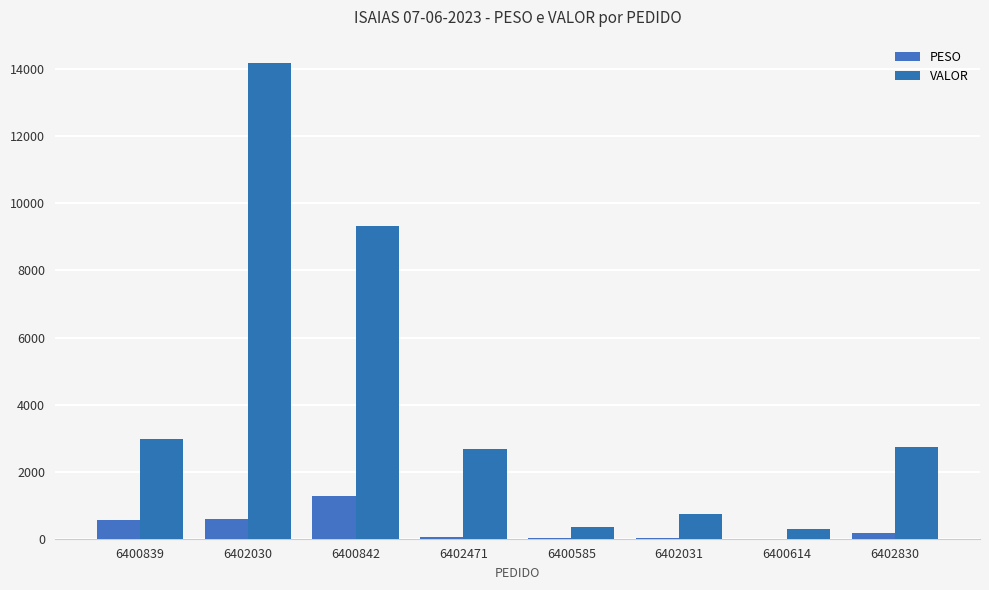

How many groups of bars are there?

8